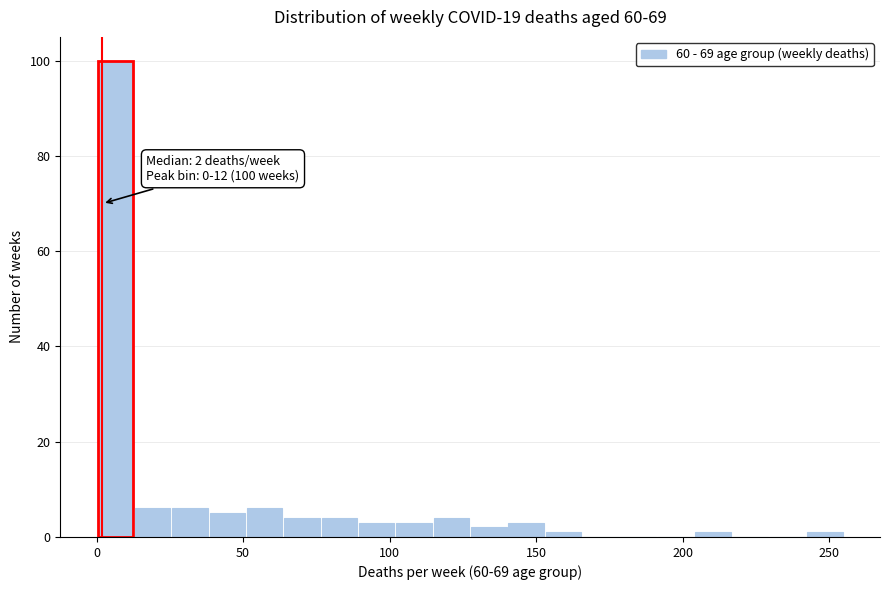

Read against the x-axis, roughly where is the centre of the tallest bar?

5